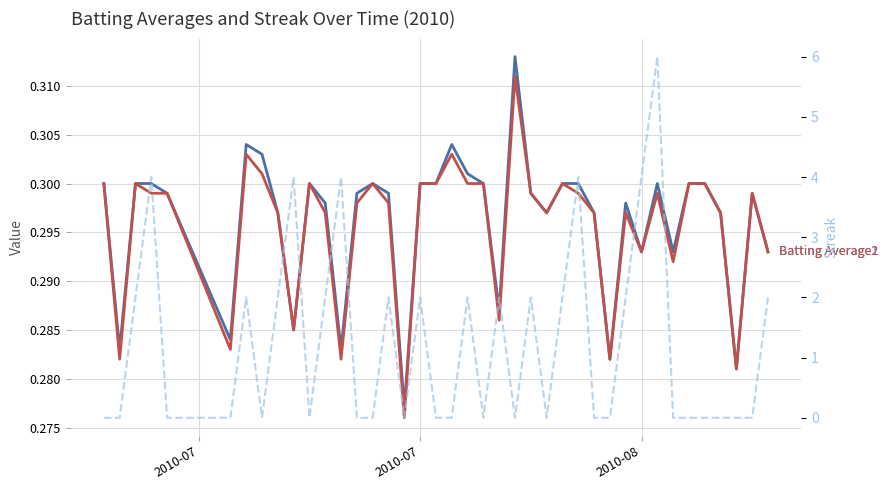

True or false: Streak has a value of 3.3 at 6.

False